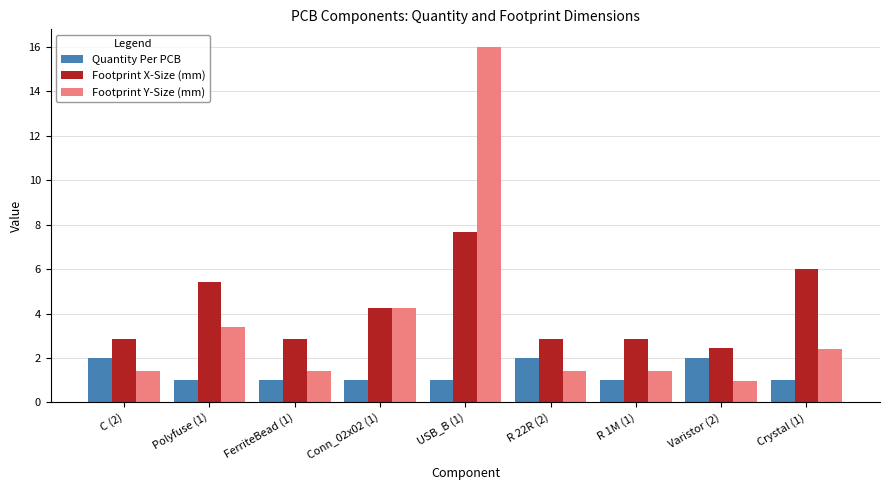

How many data points in Footprint Y-Size (mm) are above 1?

8